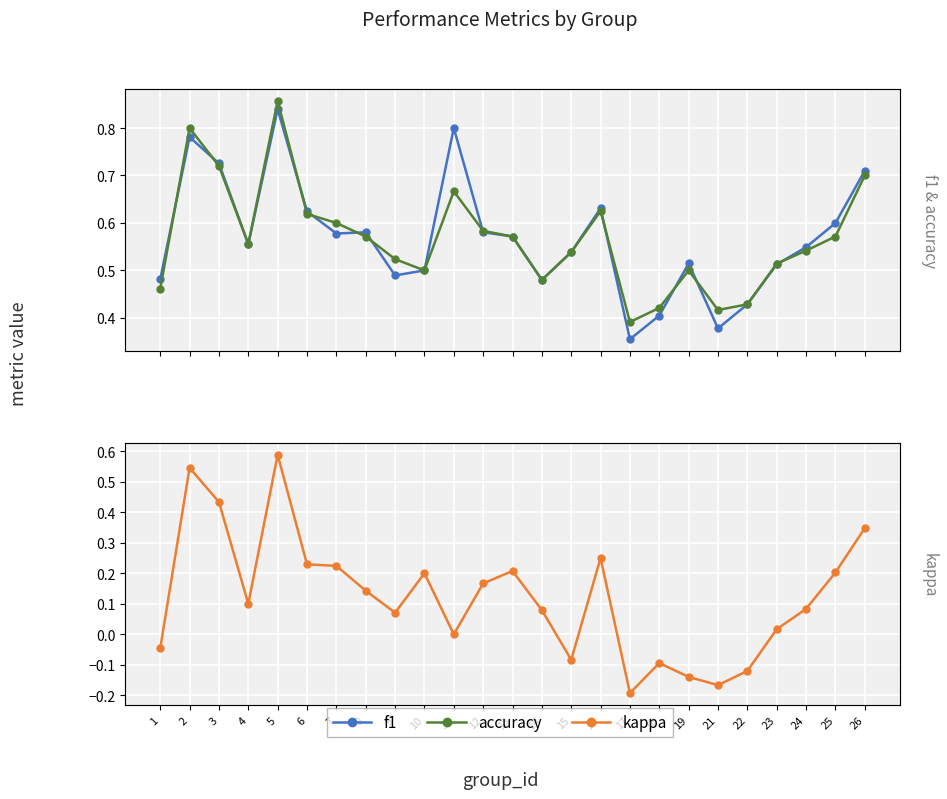

Which series ends up on top after the final intersection of accuracy and f1?

f1